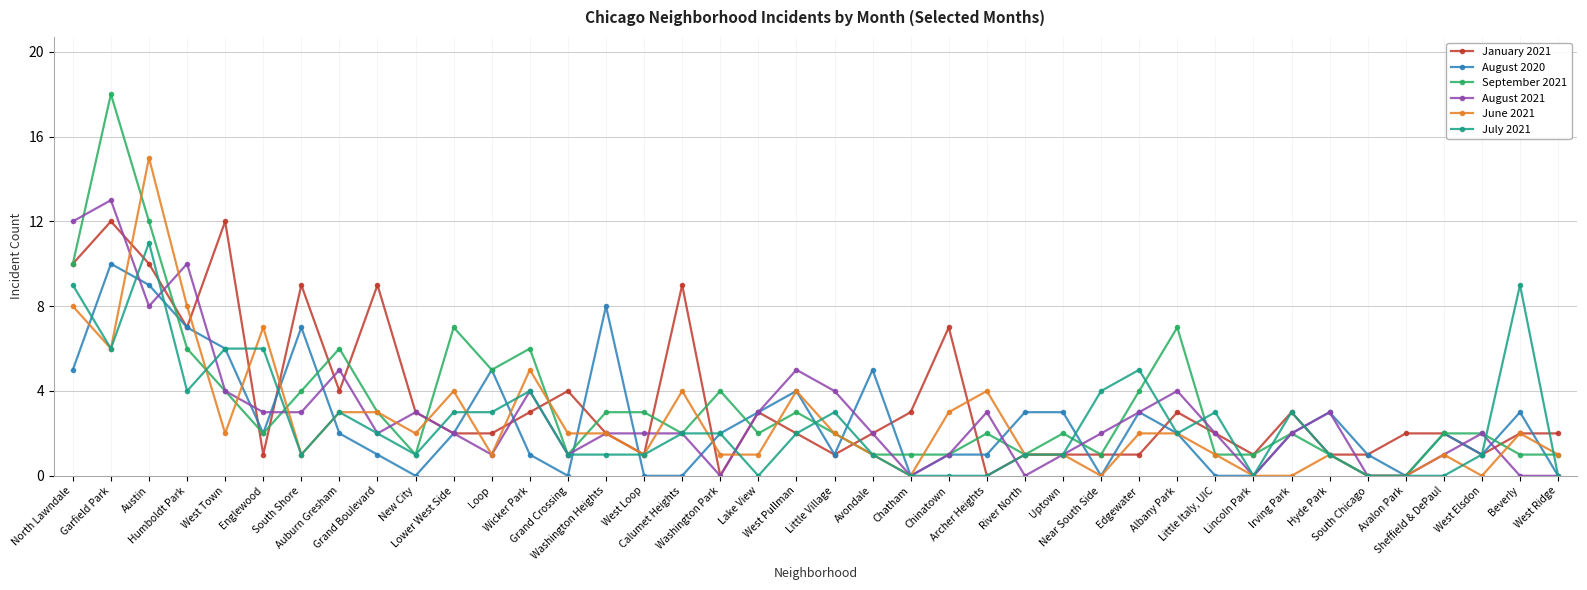

Rank the series by their maximum value, from highest to lowest.

September 2021, June 2021, August 2021, January 2021, July 2021, August 2020